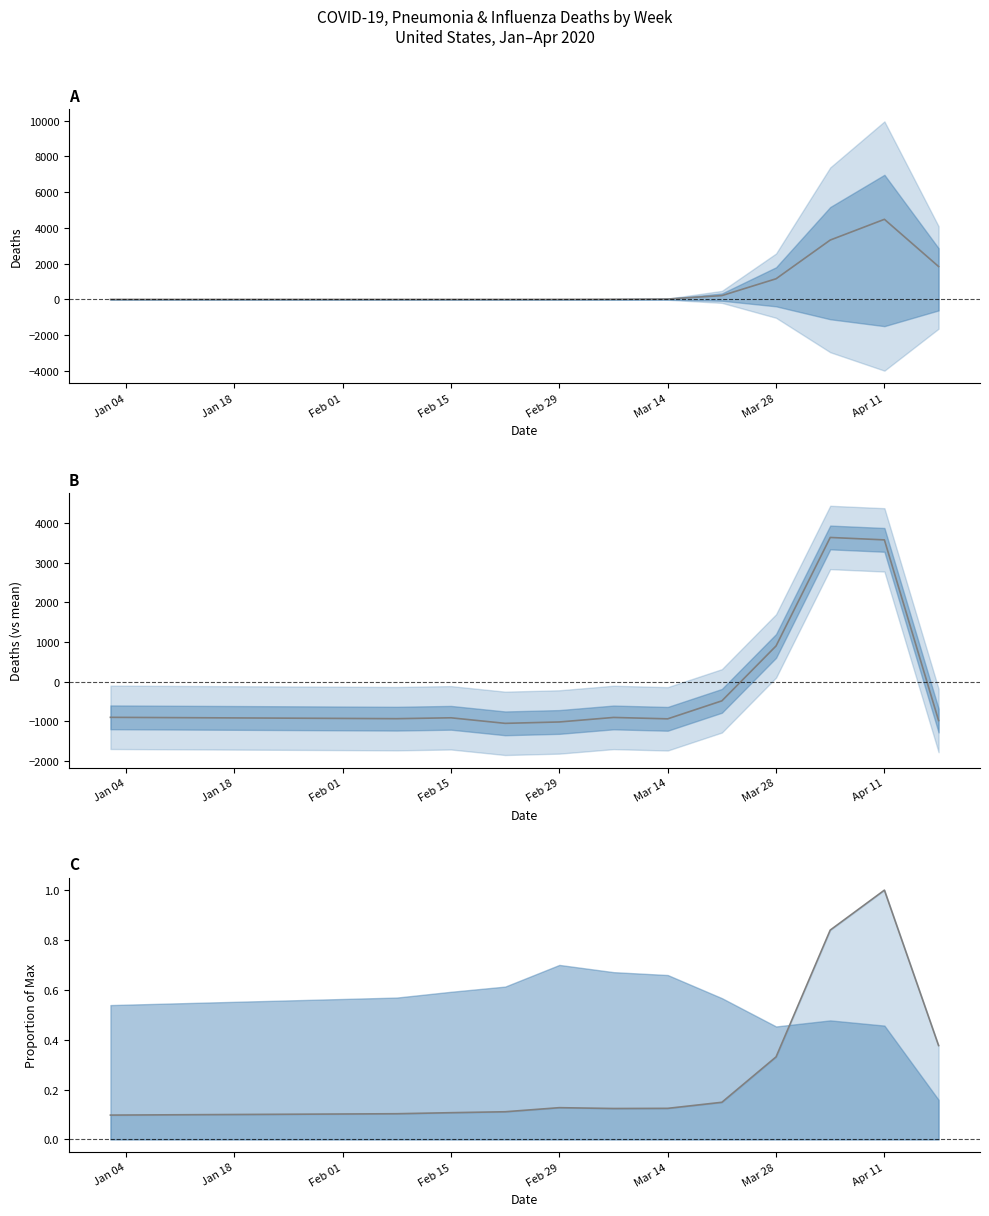

How many lines are shown in the chart?

3